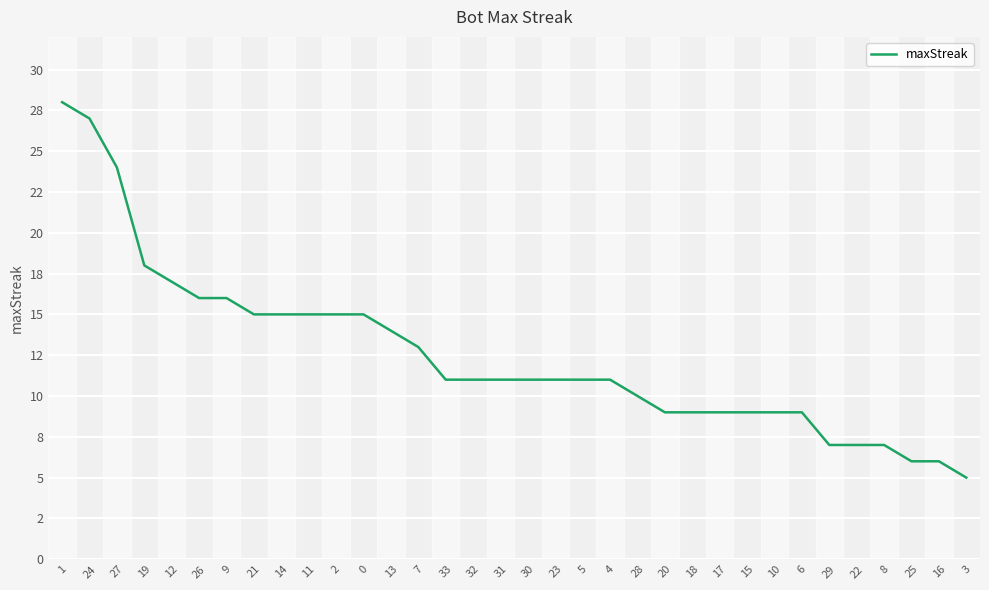

What is the change in value from 11 to 6?

-6